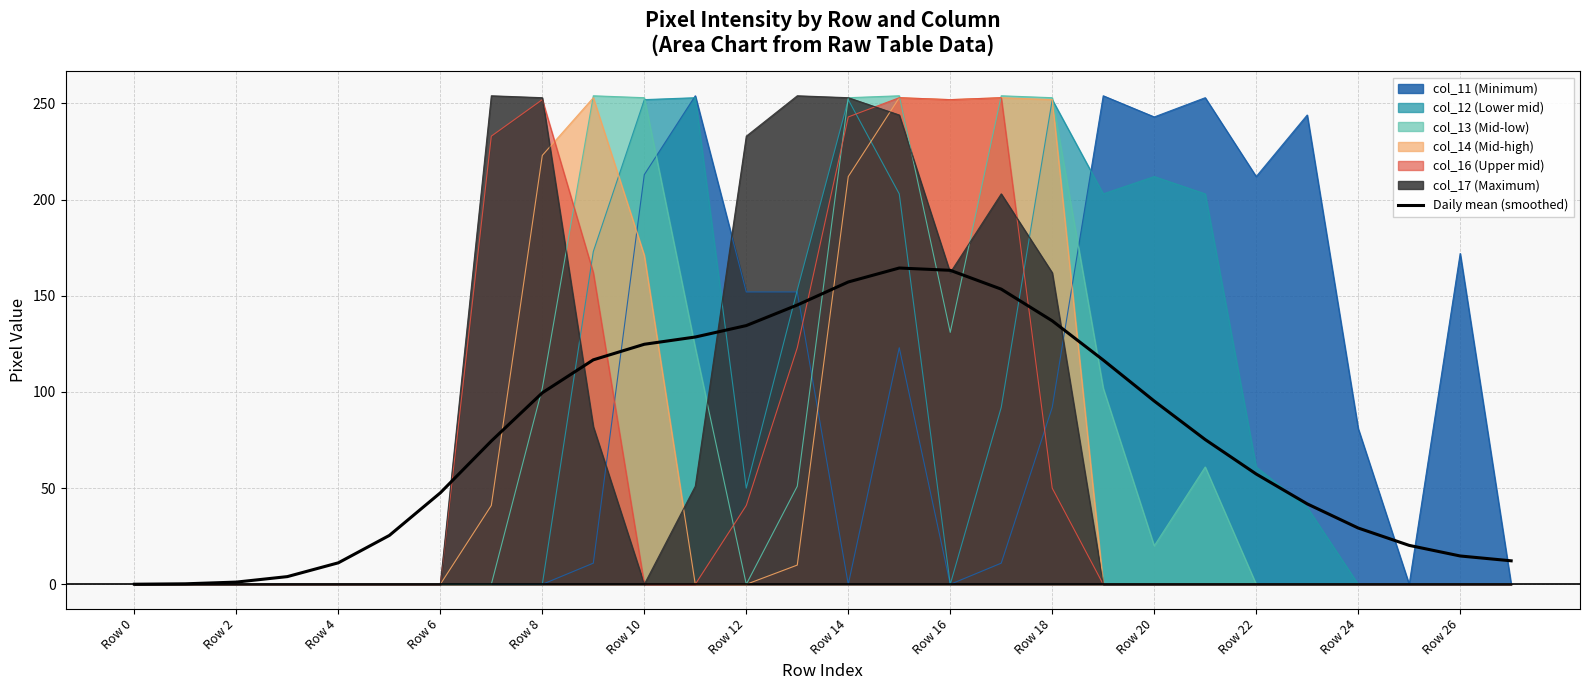

What is the difference between the highest and lowest values at Row 10?

253.0